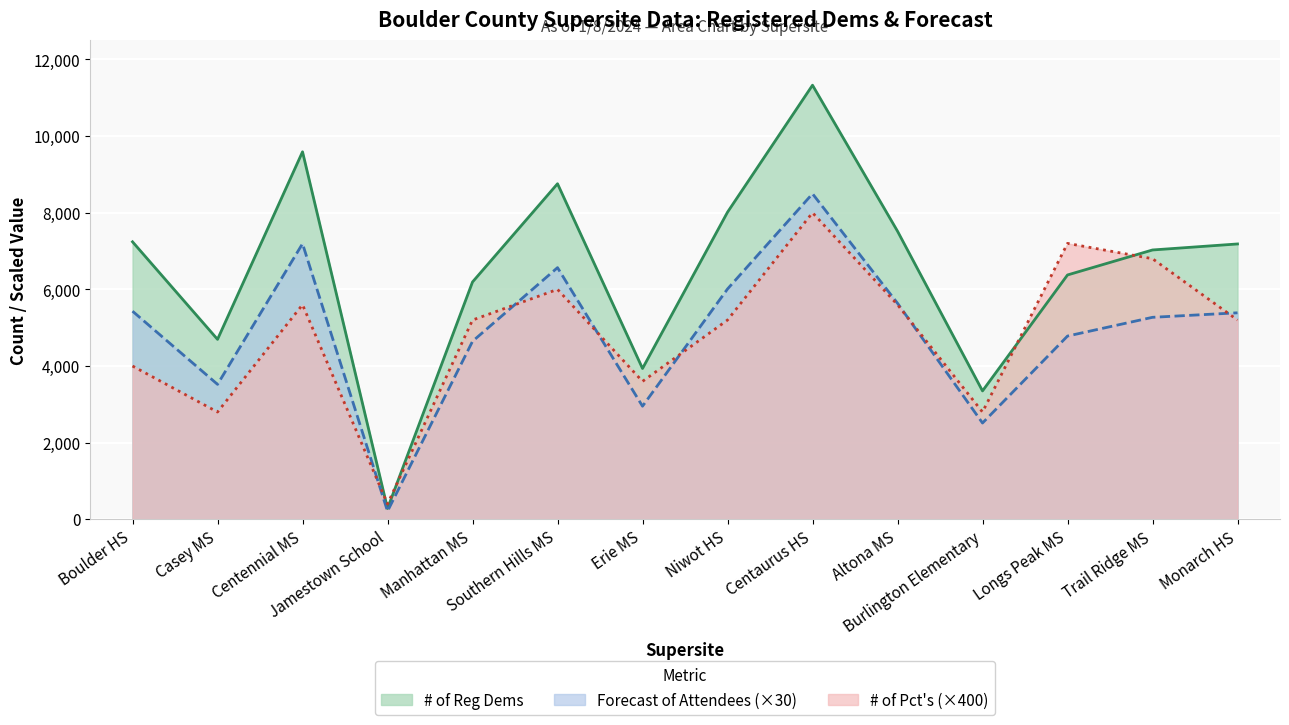

True or false: Forecast of Attendees and # of Reg Dems cross at least once.

False